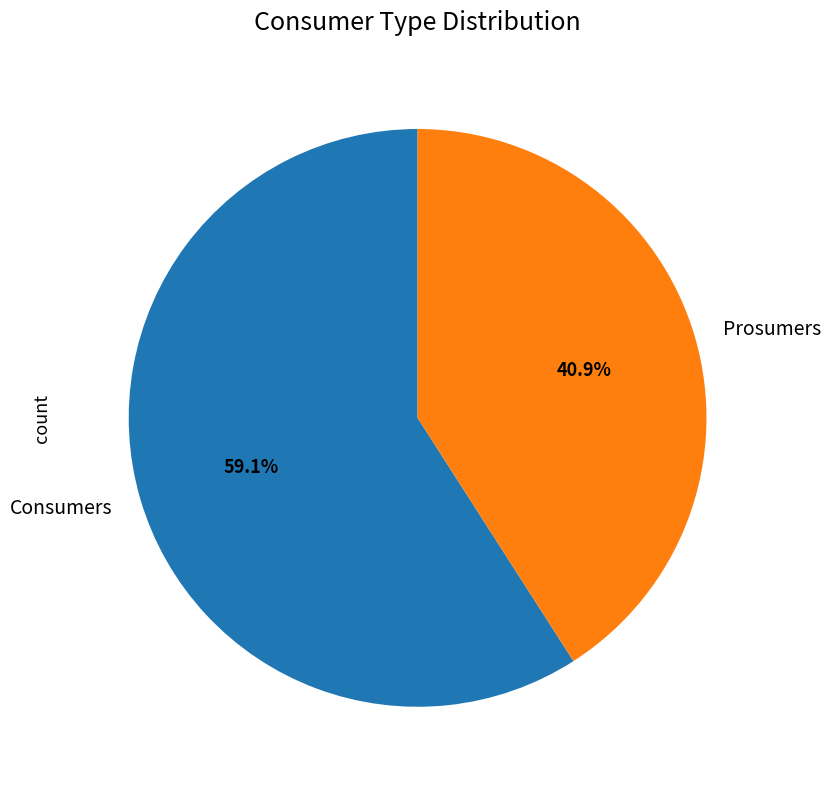

Which category has the biggest portion of the pie?

Consumers